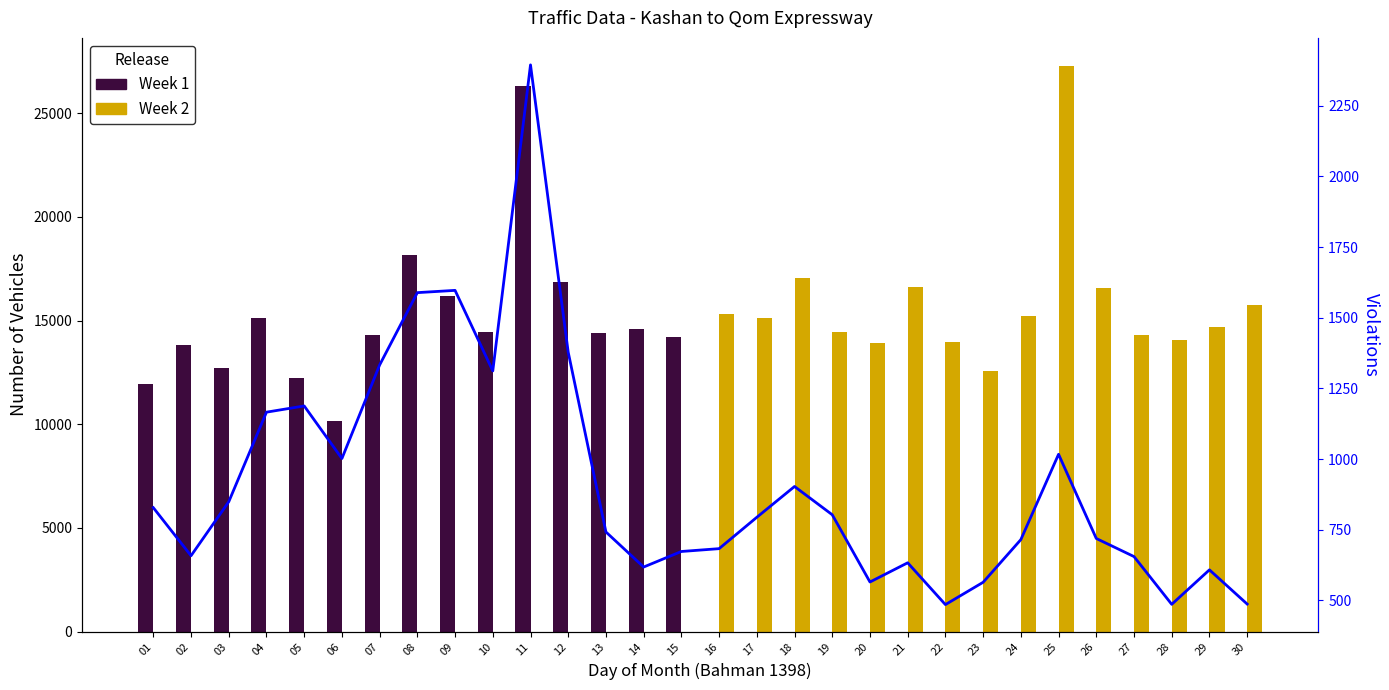

What is the average value of the Speed Violations series?

915